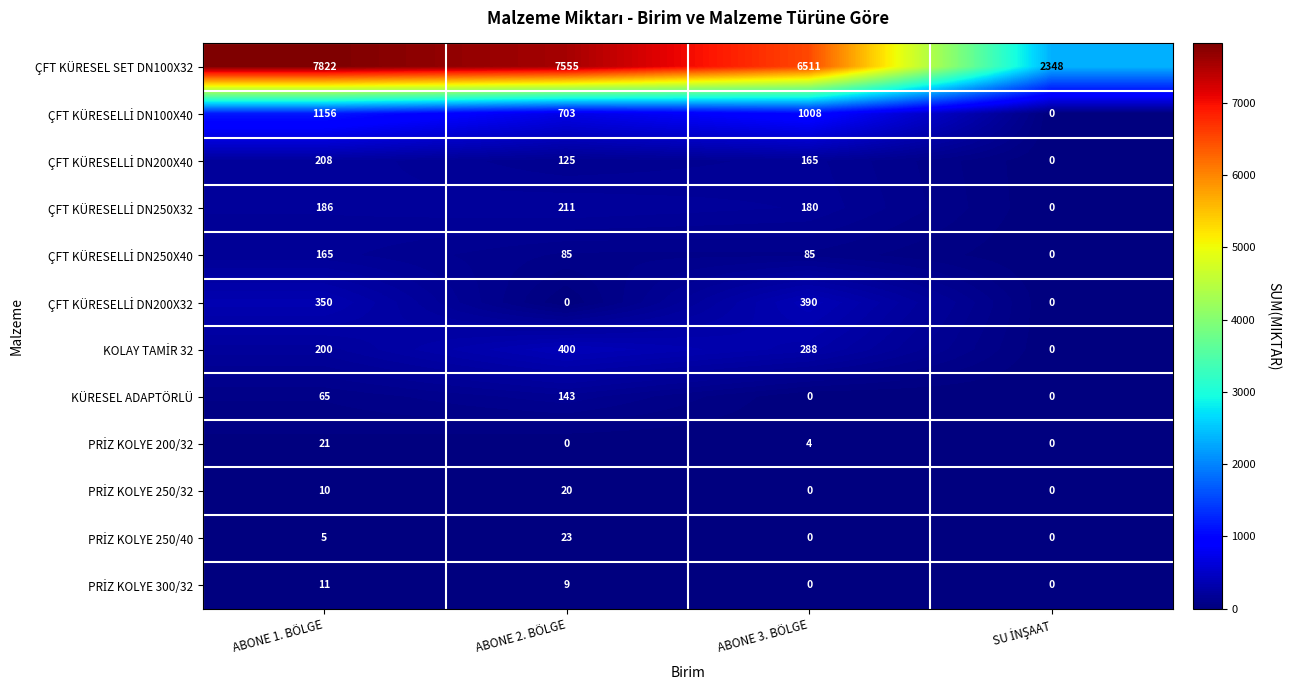

Which category has the highest value across all series?

ABONE 1. BÖLGE